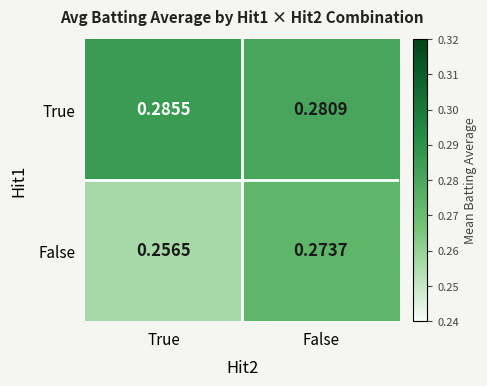

Between True and False, which series saw the biggest shift?

False